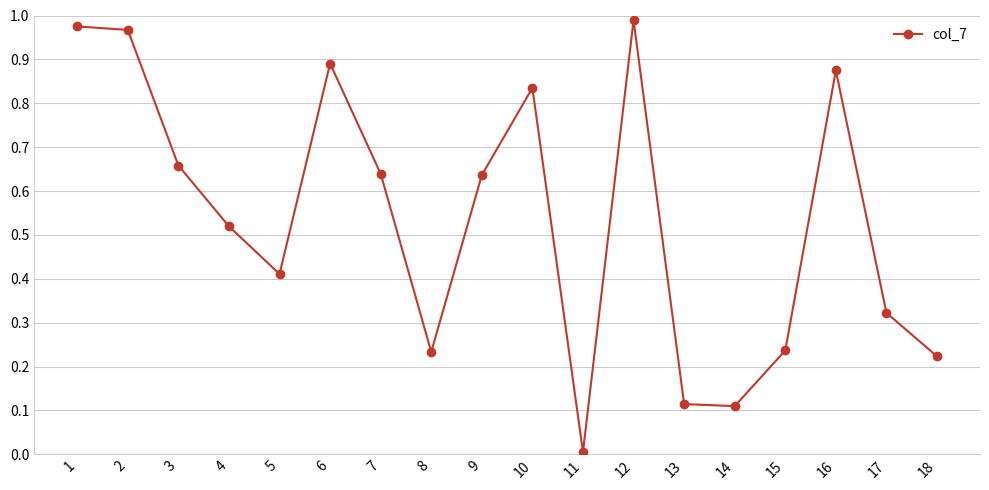

Where is the first local maximum?

6